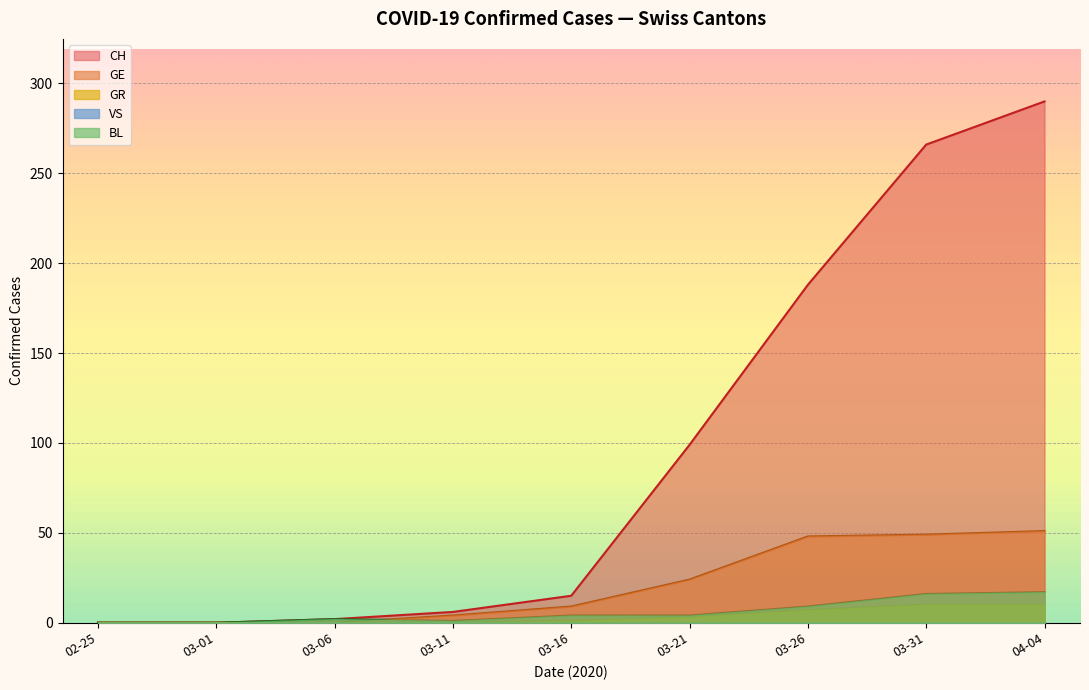

True or false: GR and CH cross at least once.

False